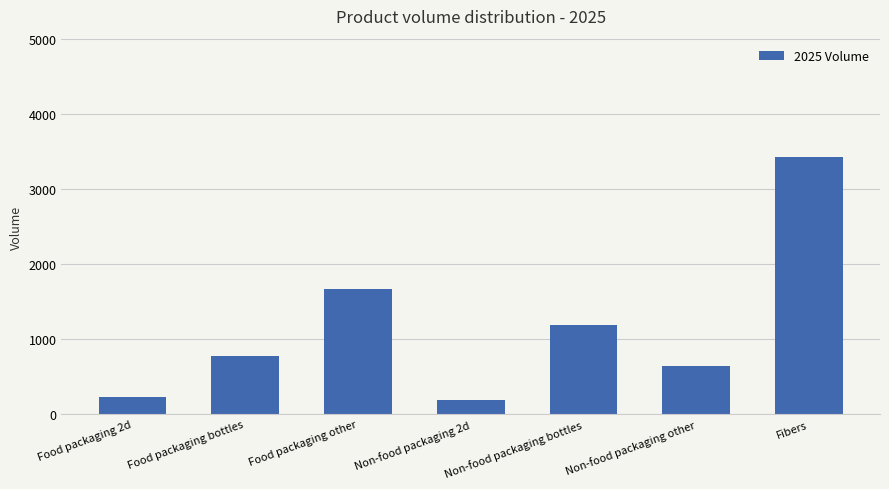

The chart shows a value of 1189.0 at Non-food packaging bottles. True or false?

True